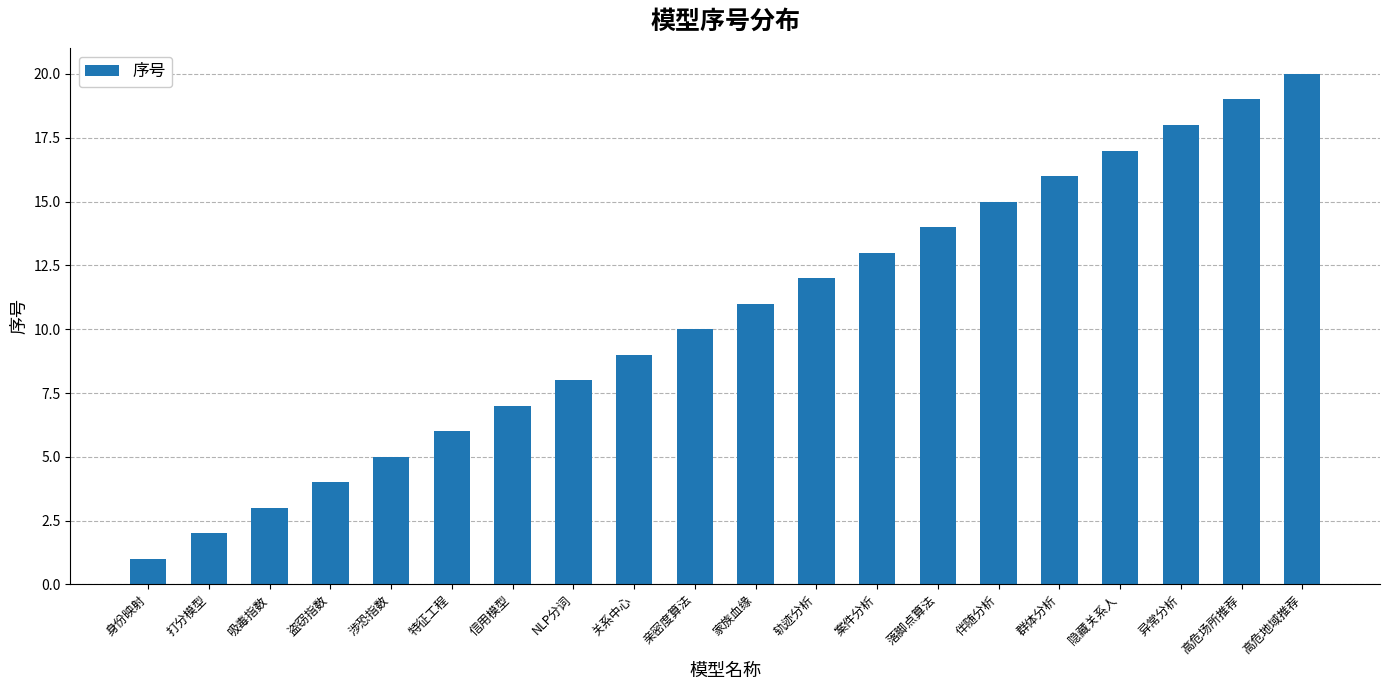

What is the value of the 3rd bar from the left?

3